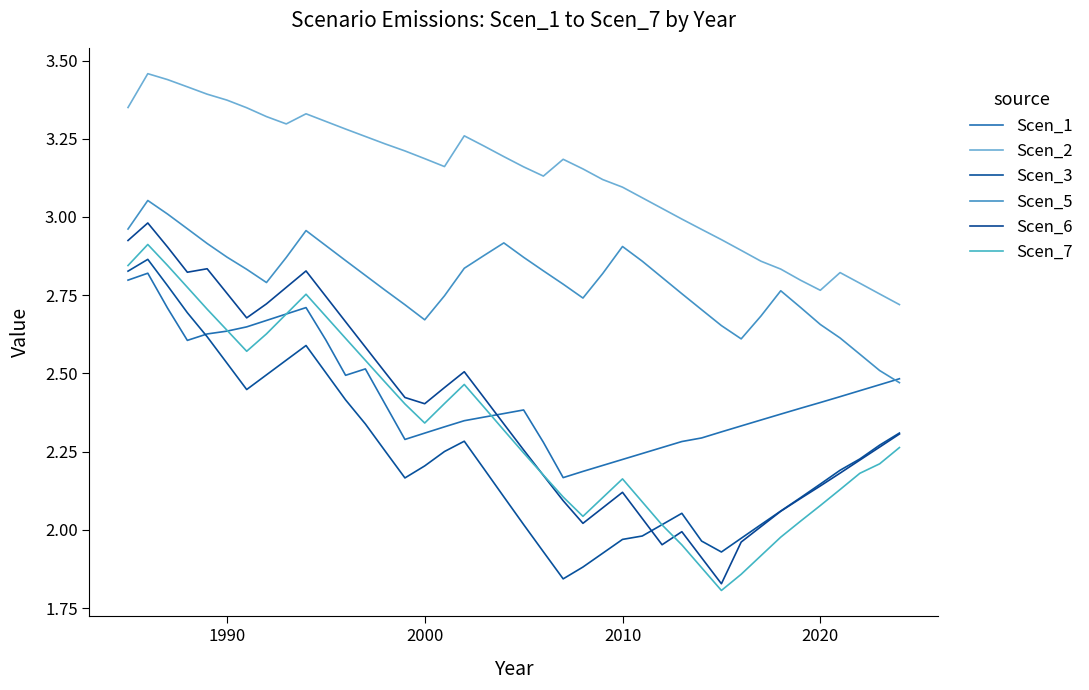

Is this an area chart (filled region under the line)?

No